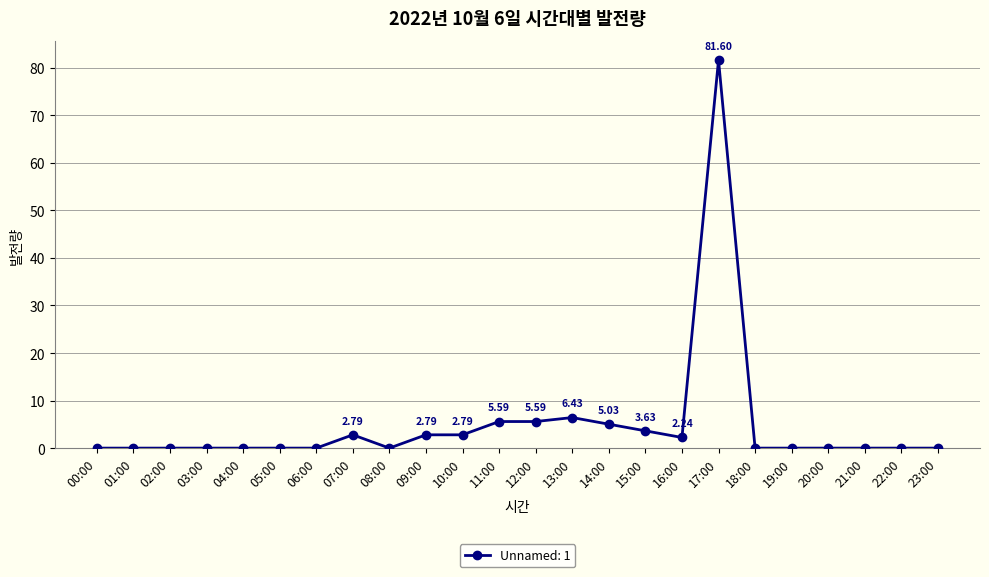

Which has a higher value, 04:00 or 07:00?

07:00